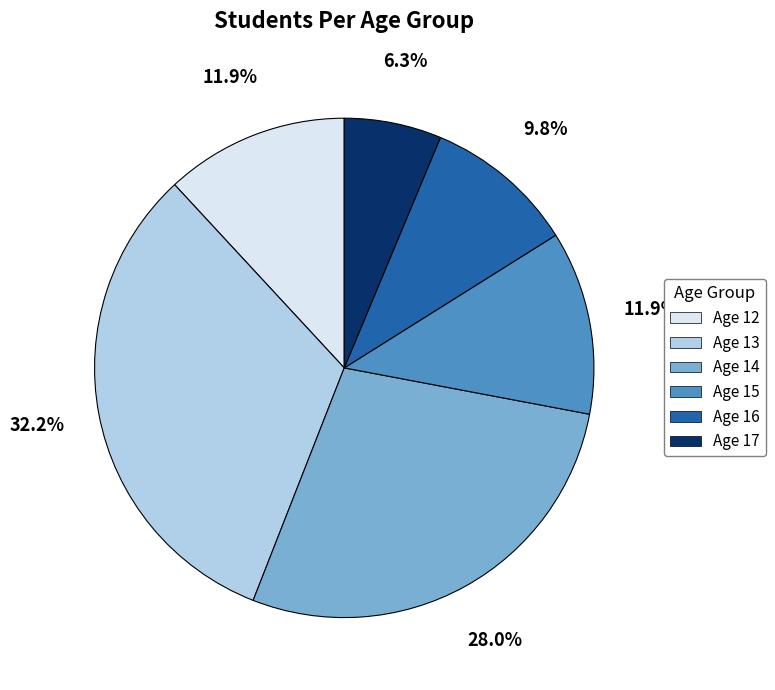

Count the number of slices in the pie.

6